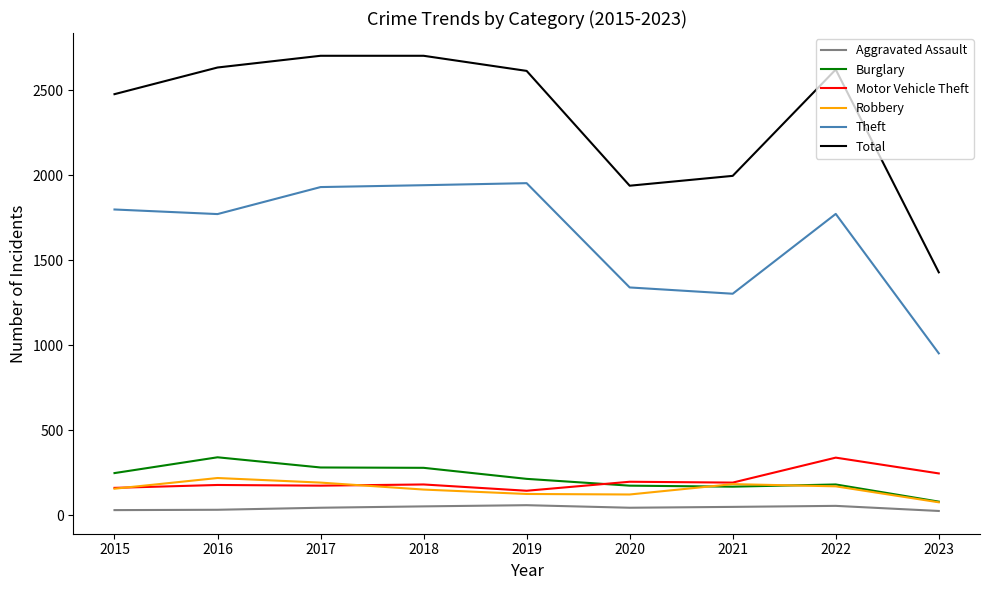

True or false: Motor Vehicle Theft has a value of 245 at 2023.

True